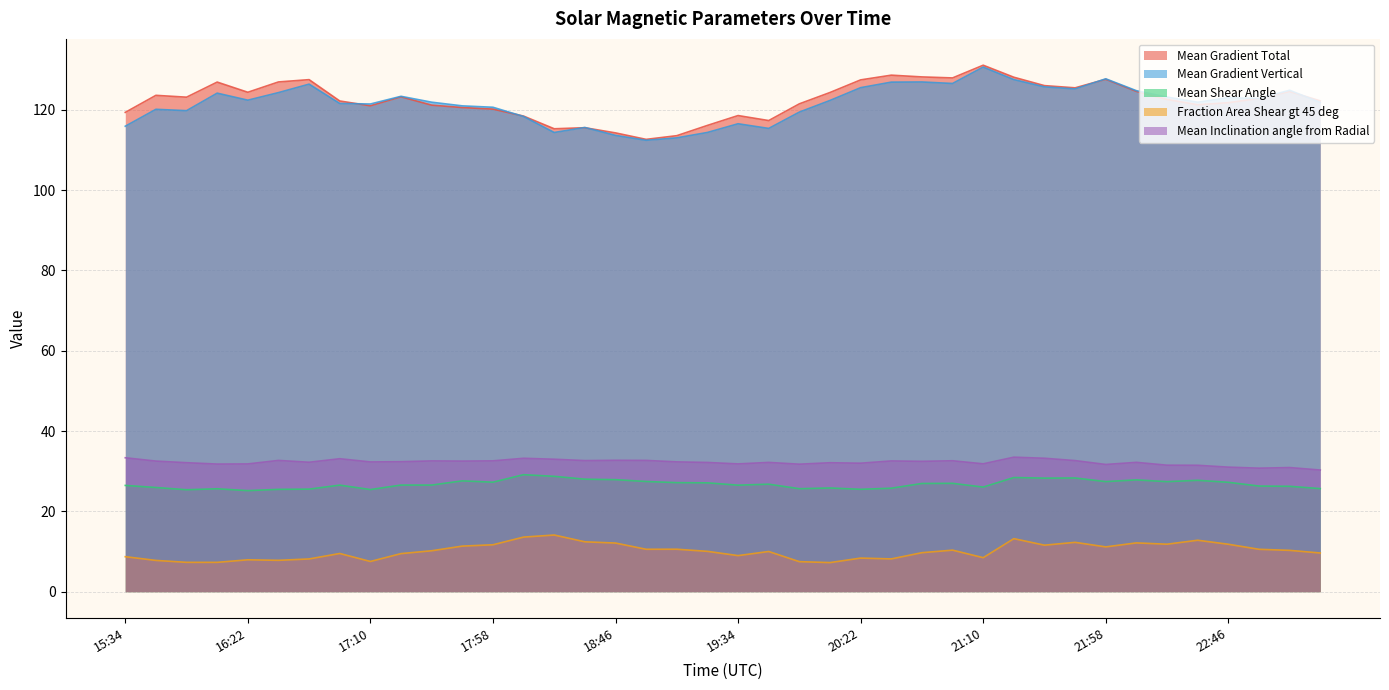

What position from the right is 19:22?

21